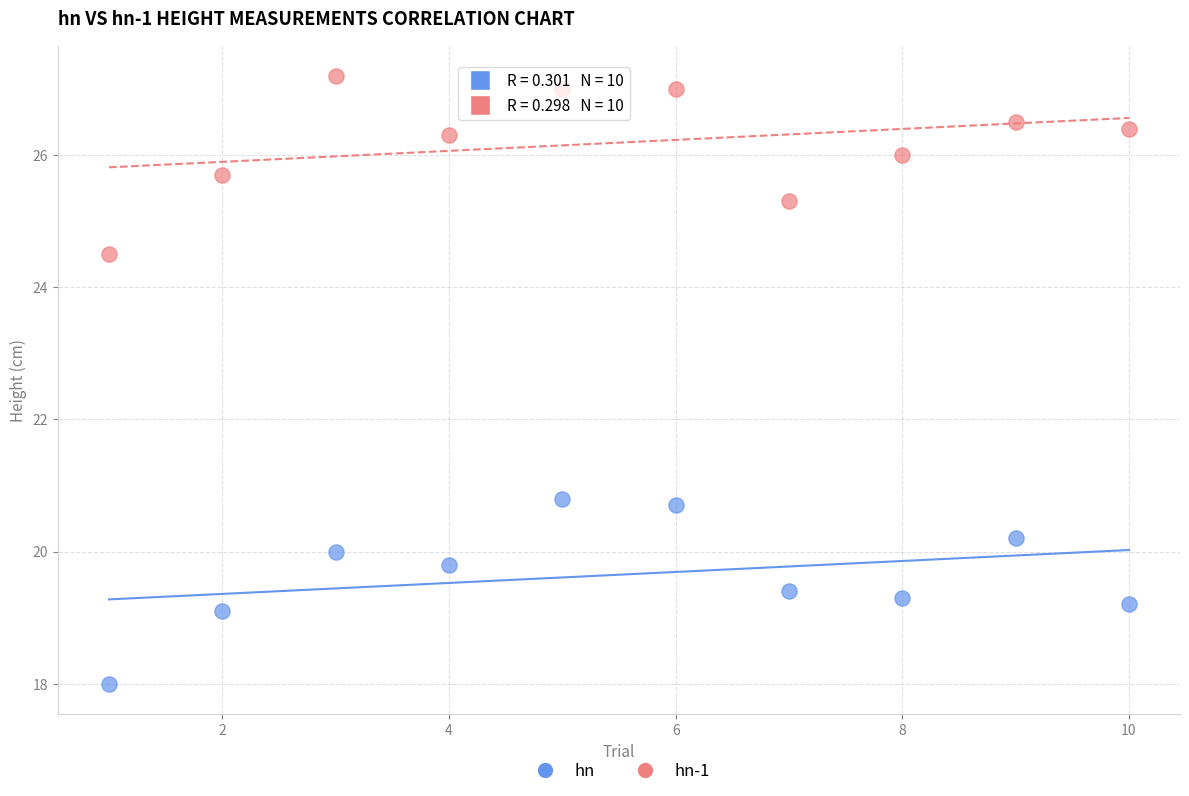

Which series contains the lowest Y value?

hn